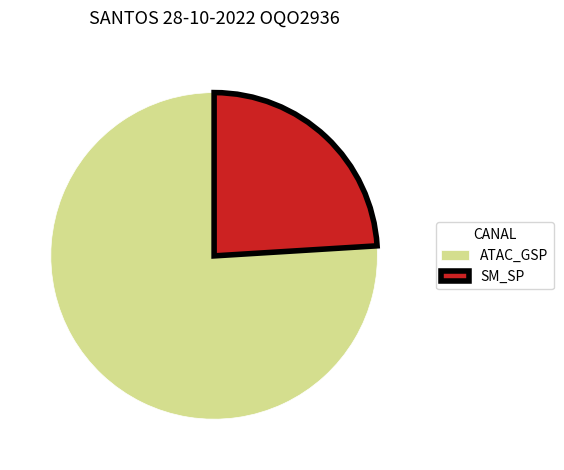

Between SM_SP and ATAC_GSP, which is larger?

ATAC_GSP